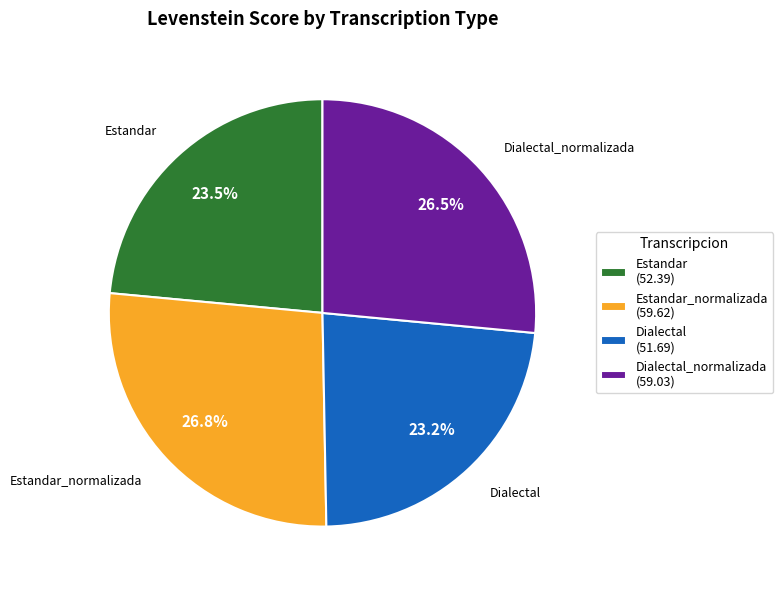

What portion of the pie excludes Estandar_normalizada (59.62)?

73.2%